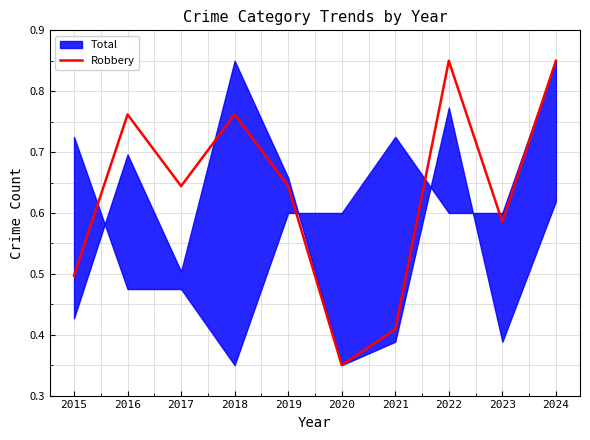

How many interior local peaks (higher than both neighbors) does the data have?

3